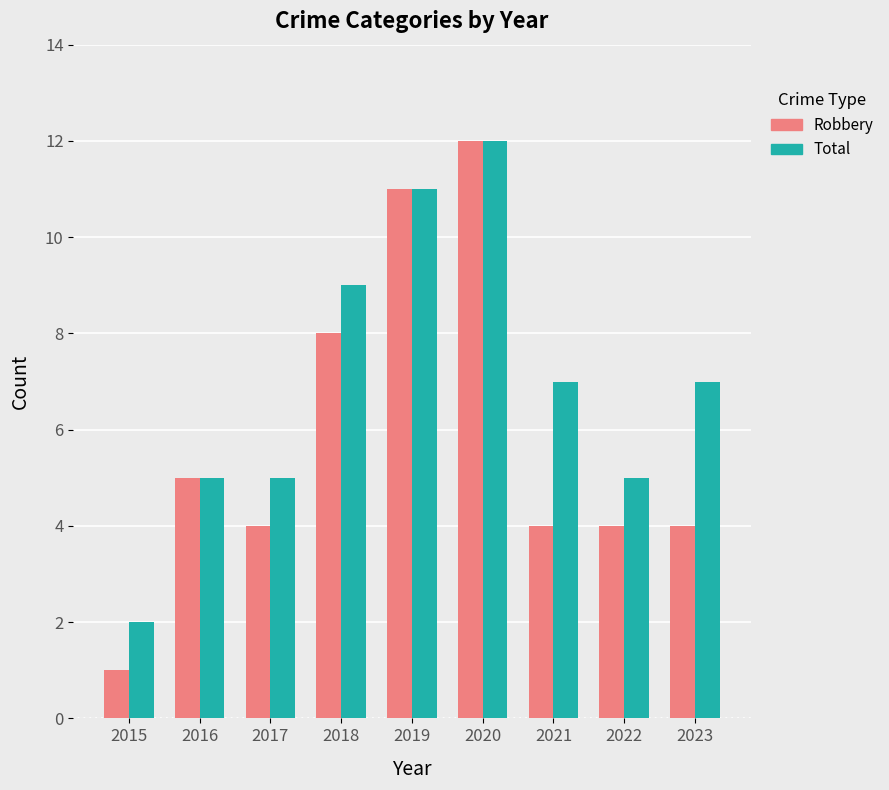

At which category is the sum across all series the highest?

2020